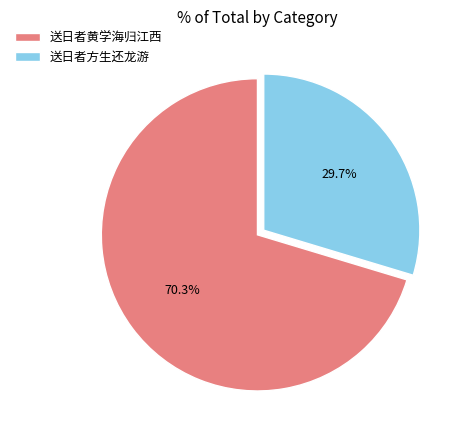

Approximately how many times larger is the value at 送日者黄学海归江西 compared to 送日者方生还龙游?

2.4